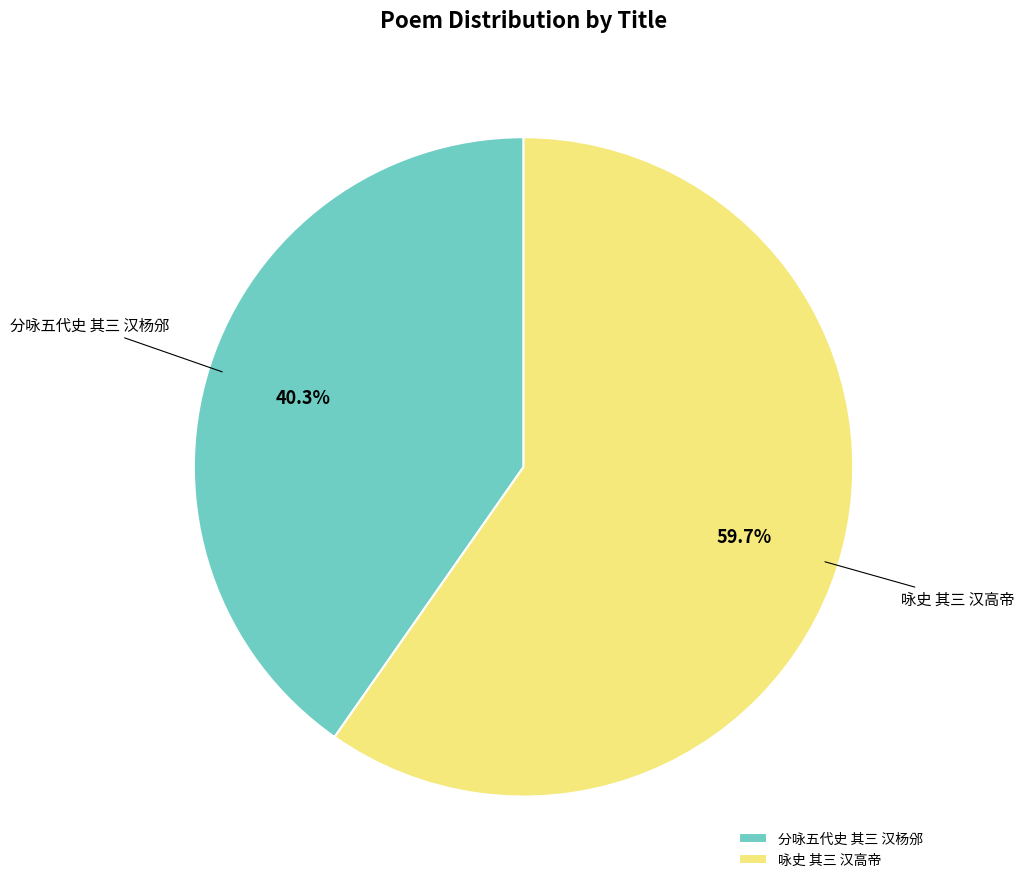

To the nearest percent, what portion does 咏史 其三 汉高帝 represent?

60%